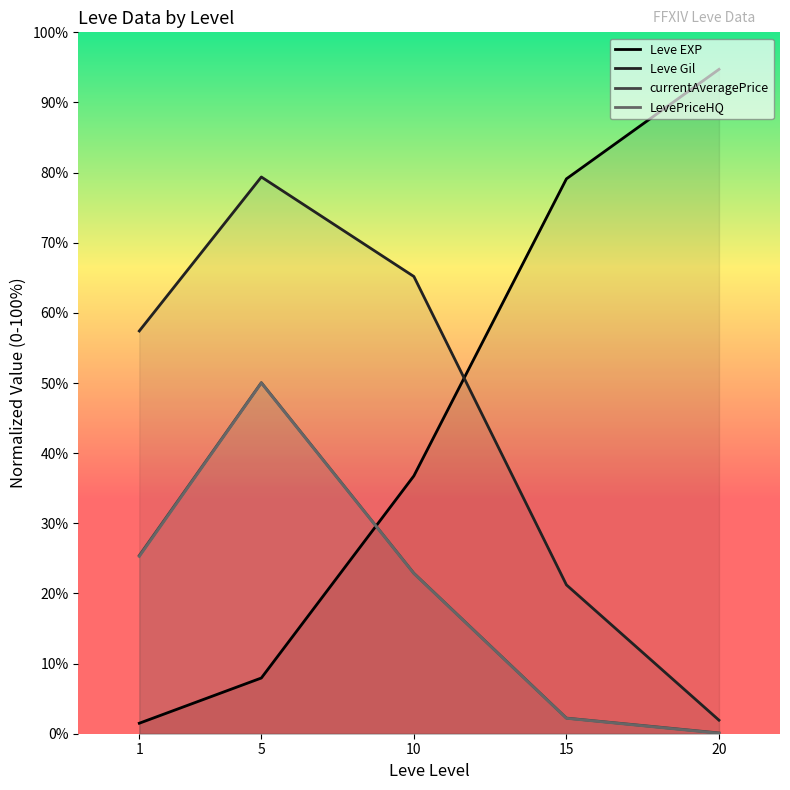

Count the number of categories in the chart.

5